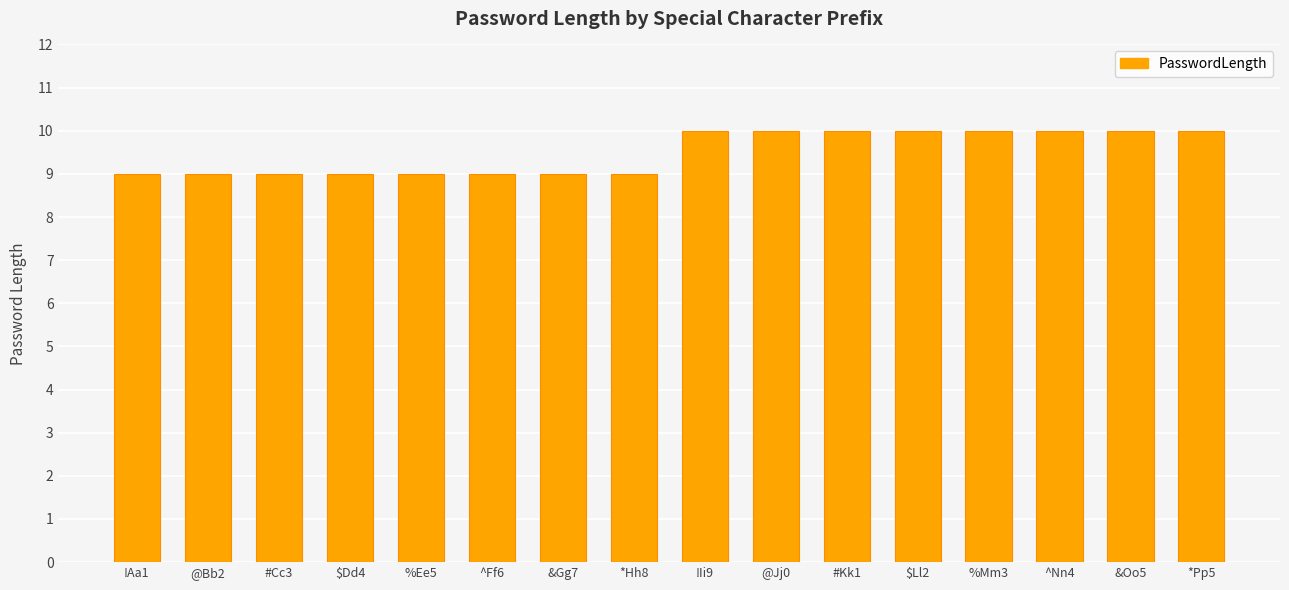

What is the ratio of the value at ^Ff6 to the value at @Jj0?

0.9